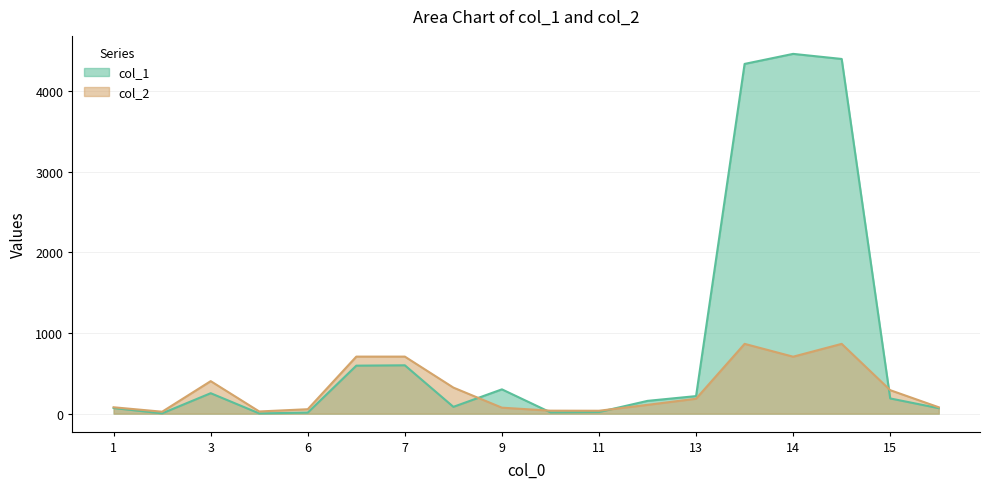

How many times do col_1 and col_2 cross each other?

4